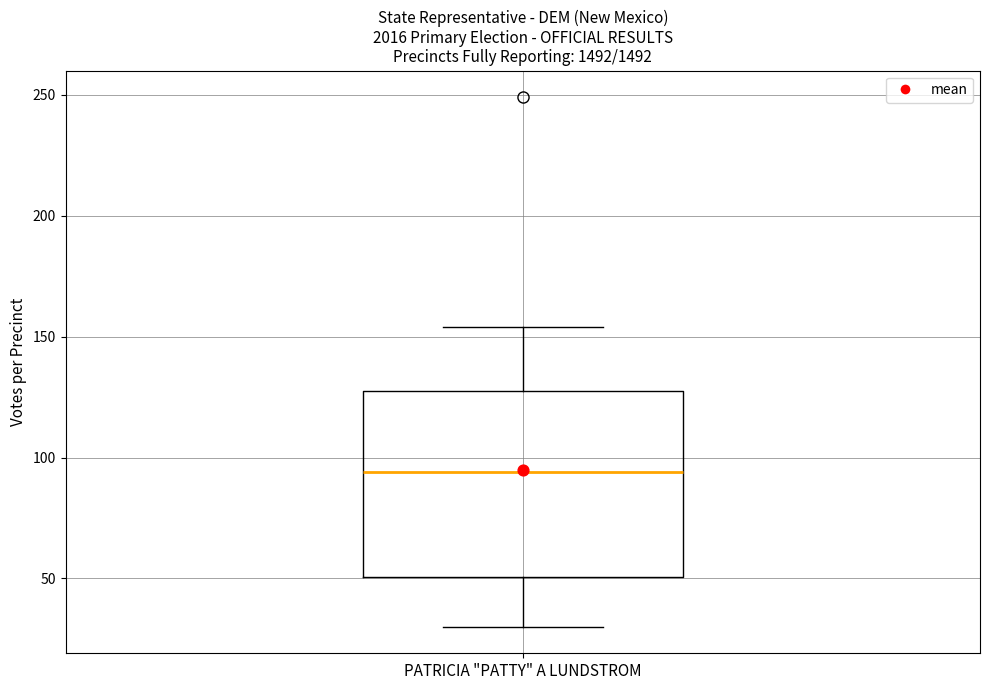

Read this box plot against the y-axis: the position of the median line, the range covered by the box, and the ends of both whiskers. The values are not printed on the chart, so give them approximately, as read against the axis.

median 95, box 50 to 130, whiskers 30 to 155